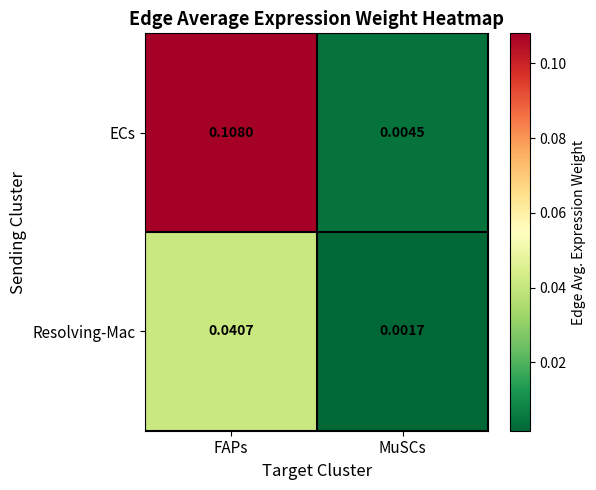

Is the value of Resolving-Mac at FAPs greater than the value of ECs at FAPs?

No